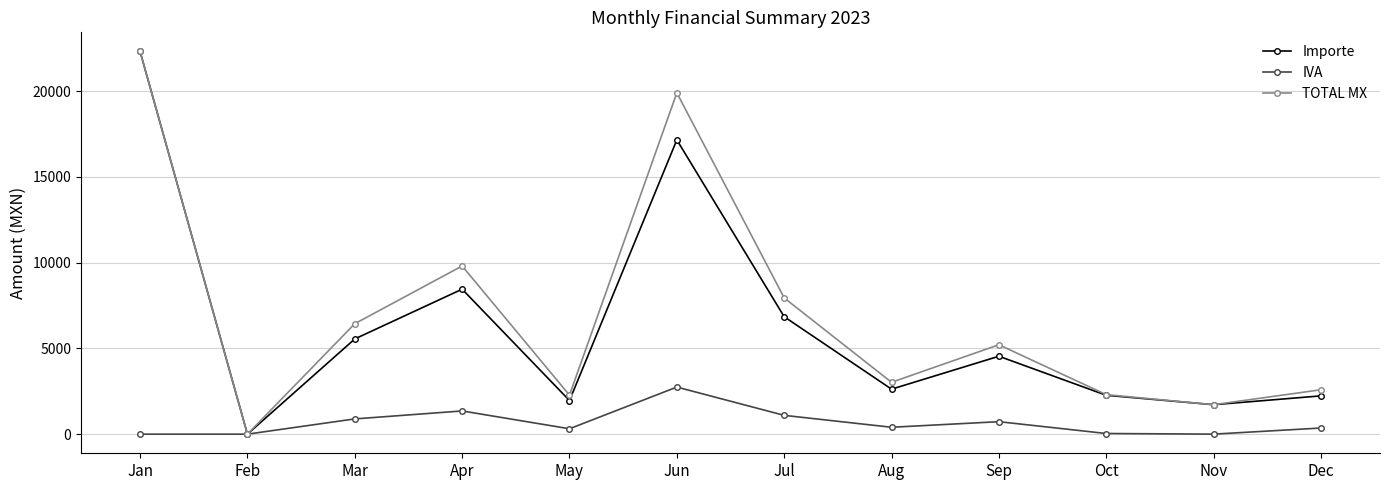

What is the total value across all series at Sep?

10483.2